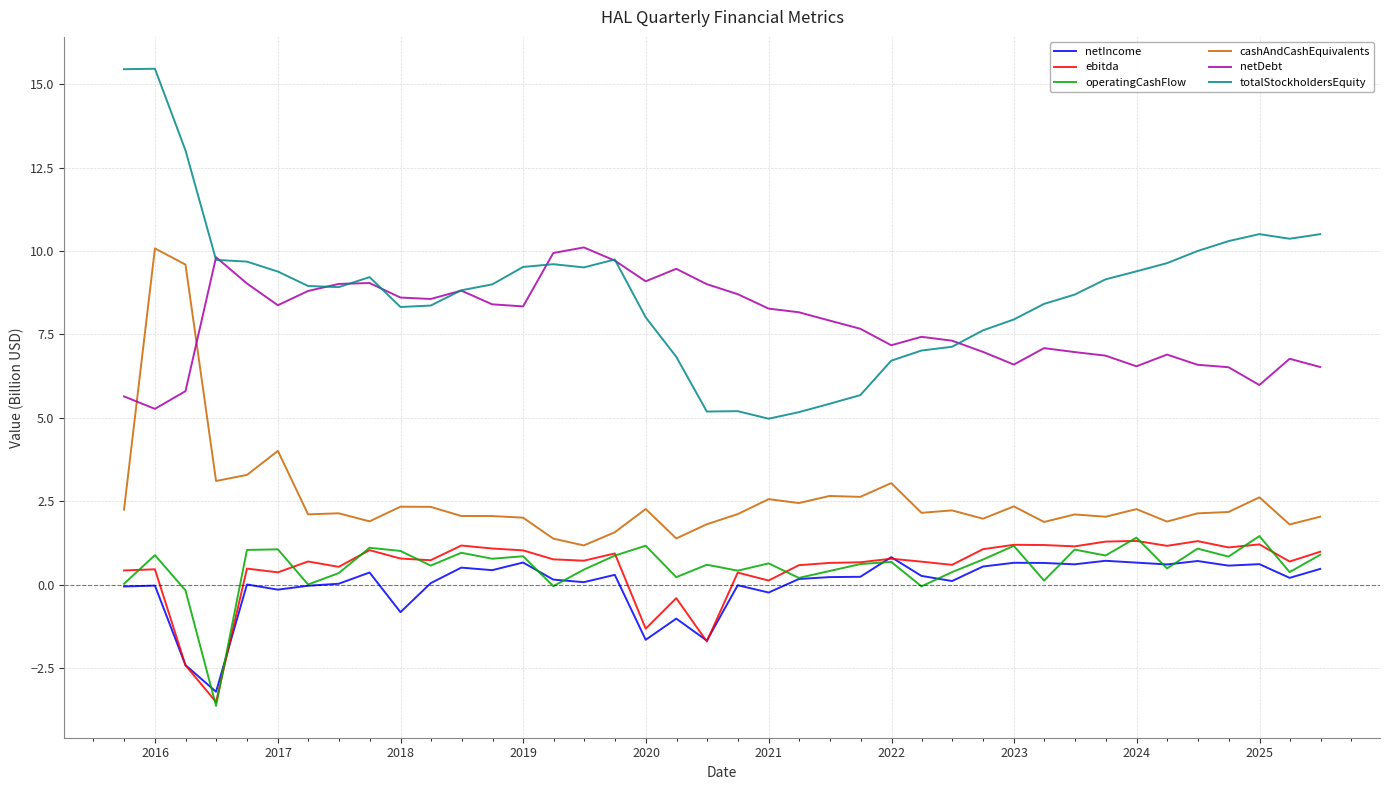

What is the highest value of the ebitda series?

1.3